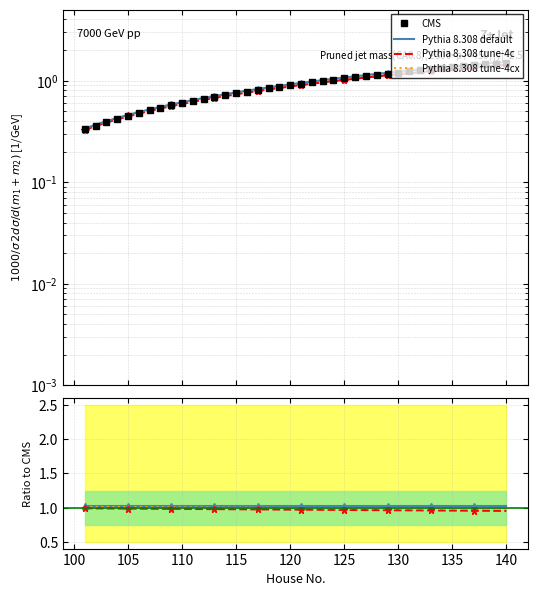

Reading left to right, transcribe all the data shown in this chart.

CMS: 0.3	0.4	0.4	0.4	0.4	0.5	0.5	0.5	0.6	0.6	0.6	0.7	0.7	0.7	0.8	0.8	0.8	0.8	0.9	0.9	0.9	1.0	1.0	1.0	1.0	1.1	1.1	1.1	1.2	1.2	1.2	1.3	1.3	1.3	1.4	1.4	1.4	1.4	1.5	1.5
Pythia 8.308 default: 1.0	1.0	1.0	1.0	1.0	1.0	1.0	1.0	1.0	1.0	1.0	1.0	1.0	1.0	1.0	1.0	1.0	1.0	1.0	1.0	1.0	1.0	1.0	1.0	1.0	1.0	1.0	1.0	1.0	1.0	1.0	1.0	1.0	1.0	1.0	1.0	1.0	1.0	1.0	1.0
Pythia 8.308 tune-4c: 1.0	1.0	1.0	1.0	1.0	1.0	1.0	1.0	1.0	1.0	1.0	1.0	1.0	1.0	1.0	1.0	1.0	1.0	1.0	1.0	1.0	1.0	1.0	1.0	1.0	1.0	1.0	1.0	1.0	1.0	1.0	1.0	1.0	1.0	1.0	1.0	1.0	1.0	1.0	1.0
Pythia 8.308 tune-4cx: 1.0	1.0	1.0	1.0	1.0	1.0	1.0	1.0	1.0	1.0	1.0	1.0	1.0	1.0	1.0	1.0	1.0	1.0	1.0	1.0	1.0	1.0	1.0	1.0	1.0	1.0	1.0	1.0	1.0	1.0	1.0	1.0	1.0	1.0	1.0	1.0	1.0	1.0	1.0	1.0